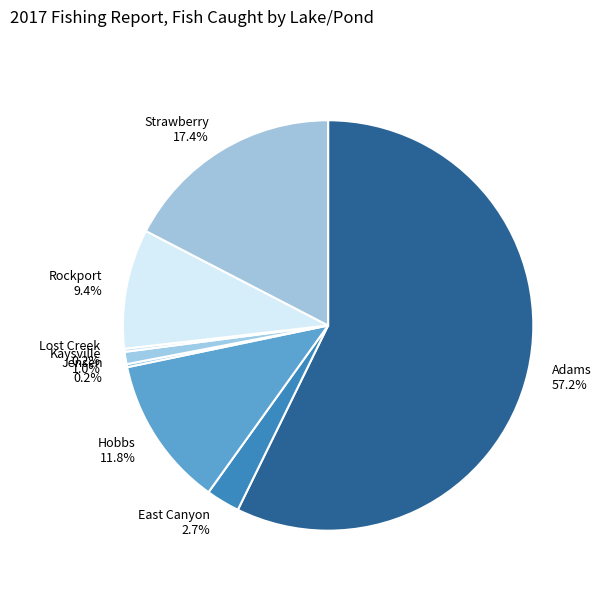

Is it true that Kaysville is 11% of the pie?

False